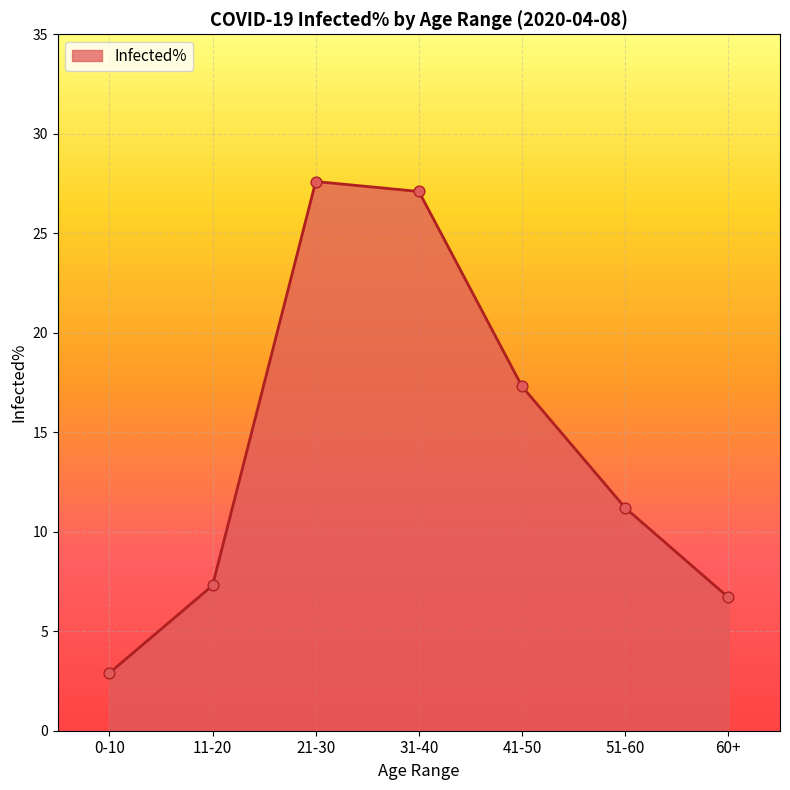

What is the ratio of the value at 51-60 to the value at 11-20?

1.5